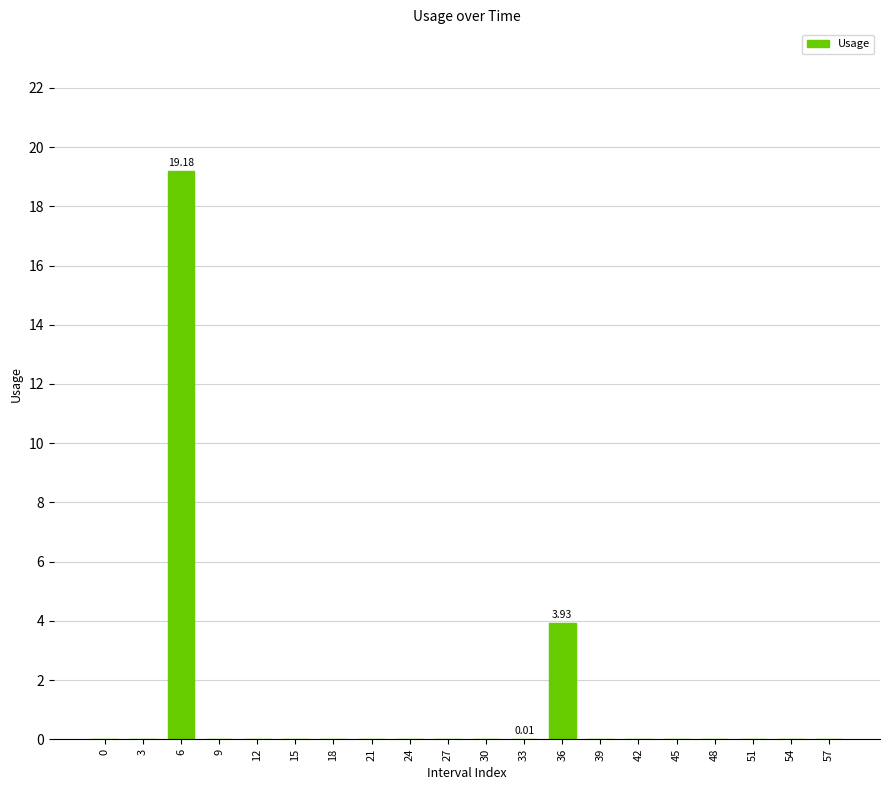

How many distinct data groups are displayed?

1